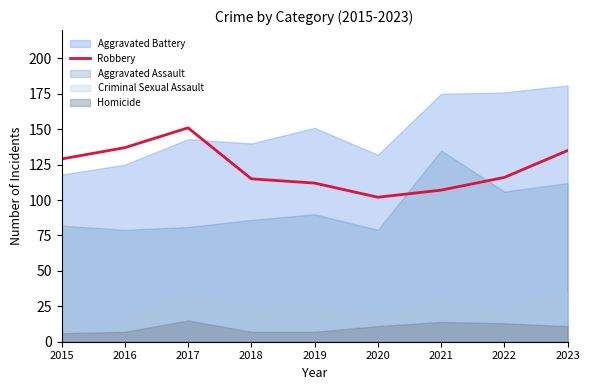

What is the highest value of the Robbery series?

151